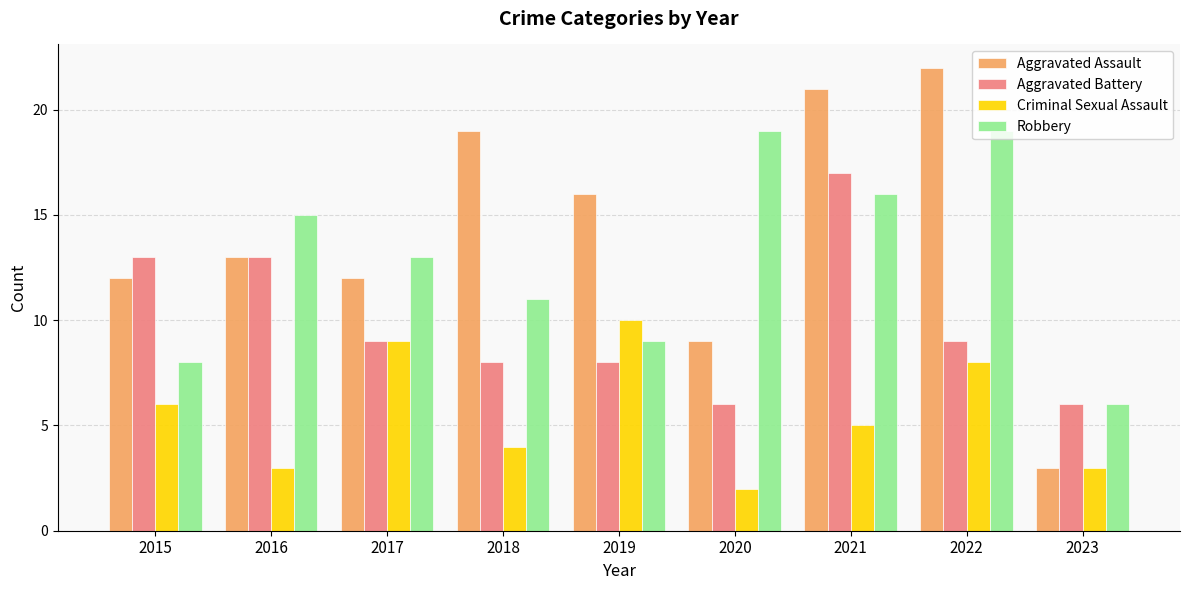

Reading right to left, what are all the values shown in this chart?

Aggravated Assault: 3	22	21	9	16	19	12	13	12
Aggravated Battery: 6	9	17	6	8	8	9	13	13
Criminal Sexual Assault: 3	8	5	2	10	4	9	3	6
Robbery: 6	19	16	19	9	11	13	15	8